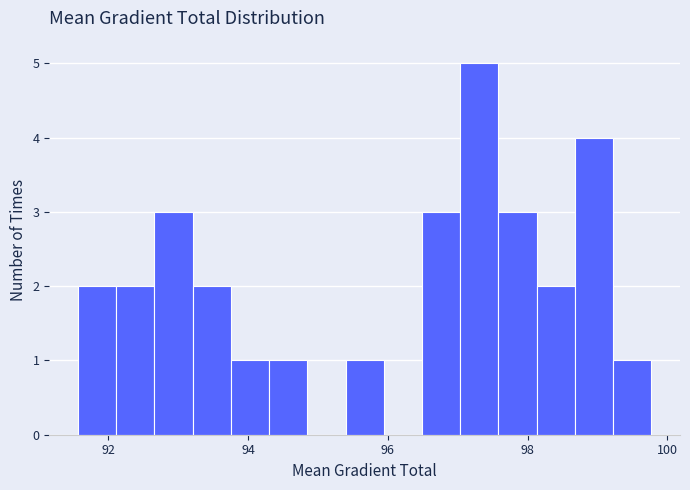

Read against the x-axis, roughly where is the centre of the tallest bar?

97.4